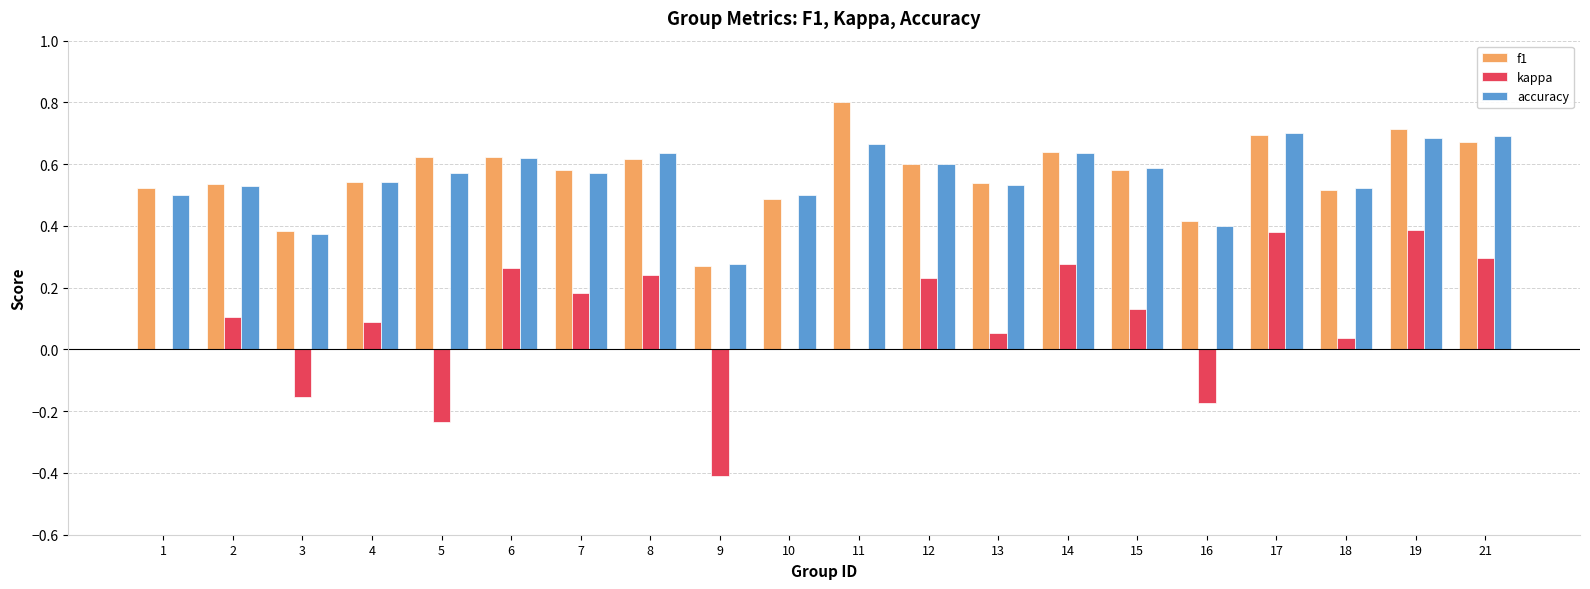

What is the total value across all series at 13?

1.1